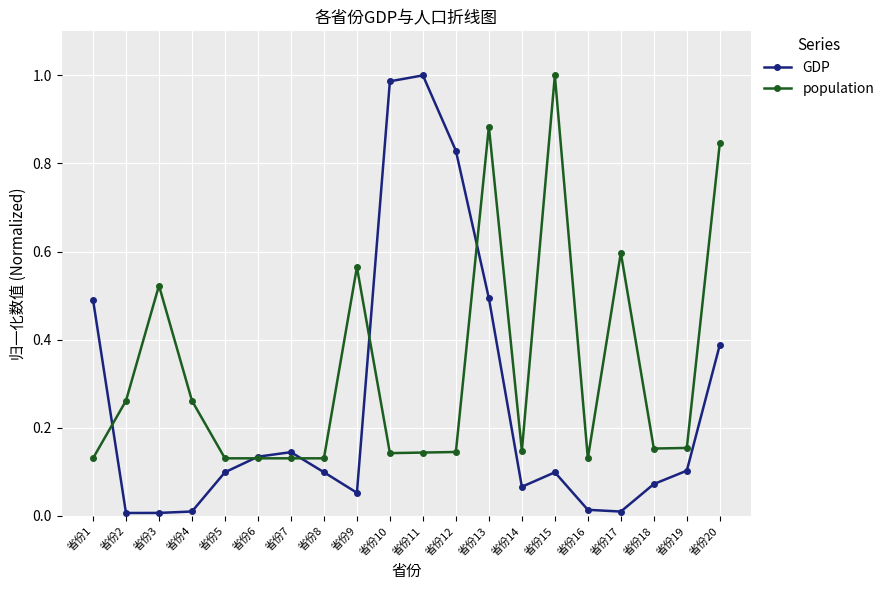

Rank the series by their average value, from lowest to highest.

GDP, population